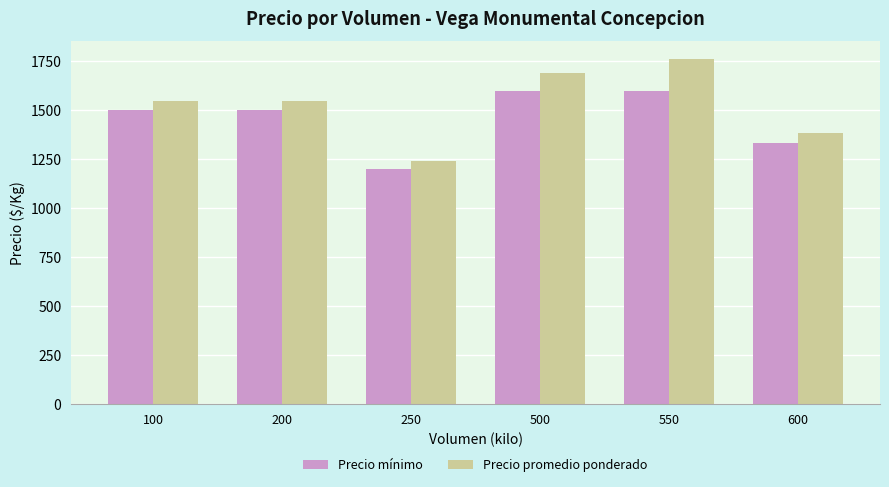

What is the average value of the Precio promedio ponderado series?

1530